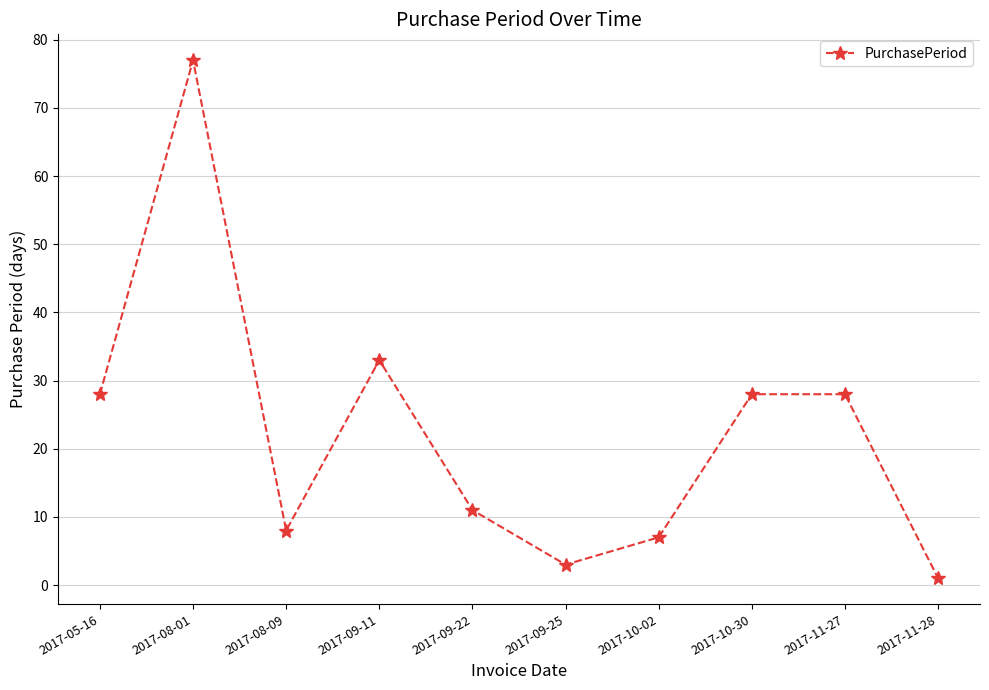

At which label is the value closest to 39?

2017-09-11